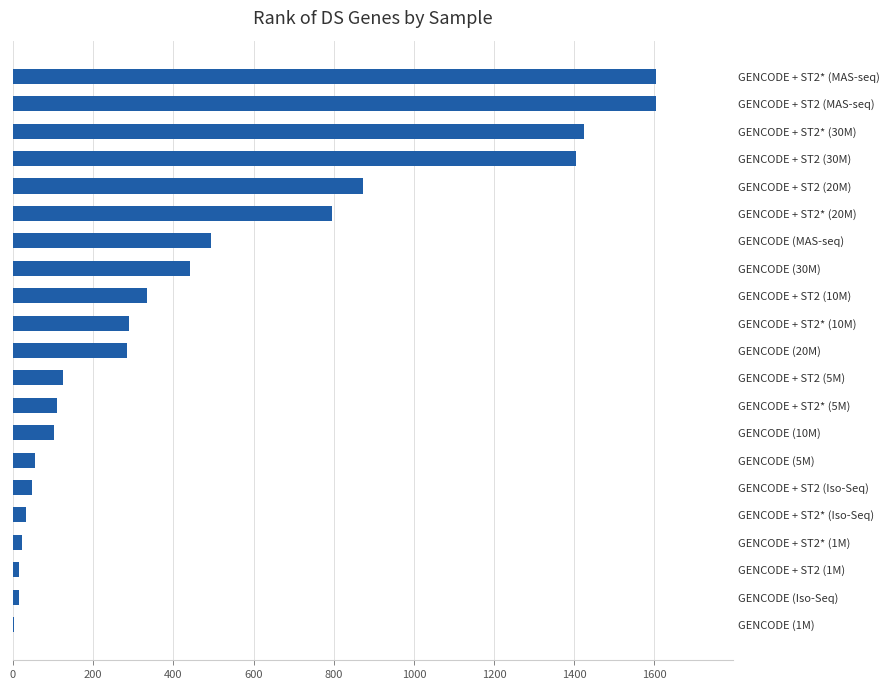

What is the sum of all values?

10076